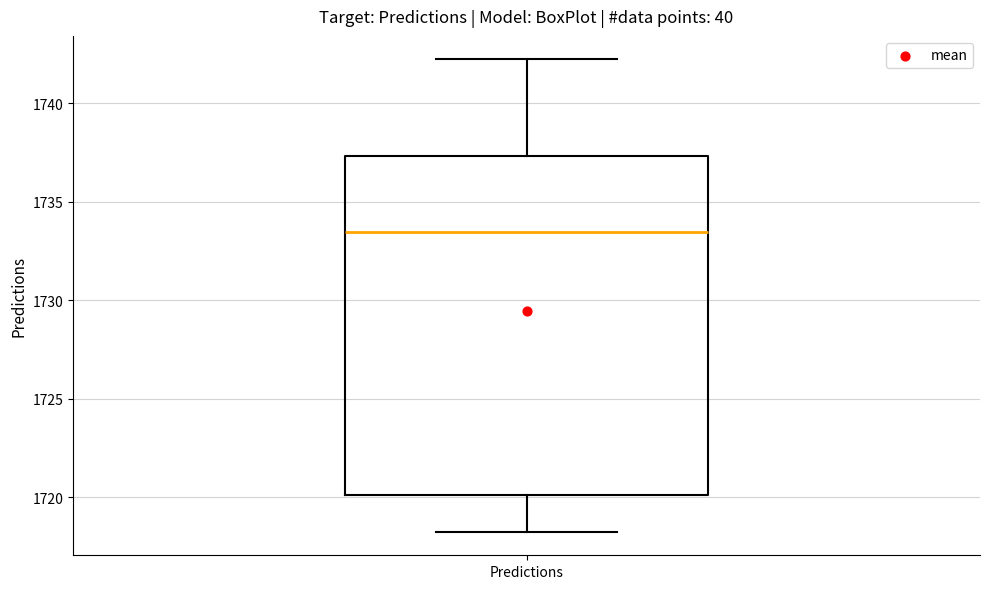

Read this box plot against the y-axis: the position of the median line, the range covered by the box, and the ends of both whiskers. The values are not printed on the chart, so give them approximately, as read against the axis.

median 1733.5, box 1720.0 to 1737.5, whiskers 1718.5 to 1742.0